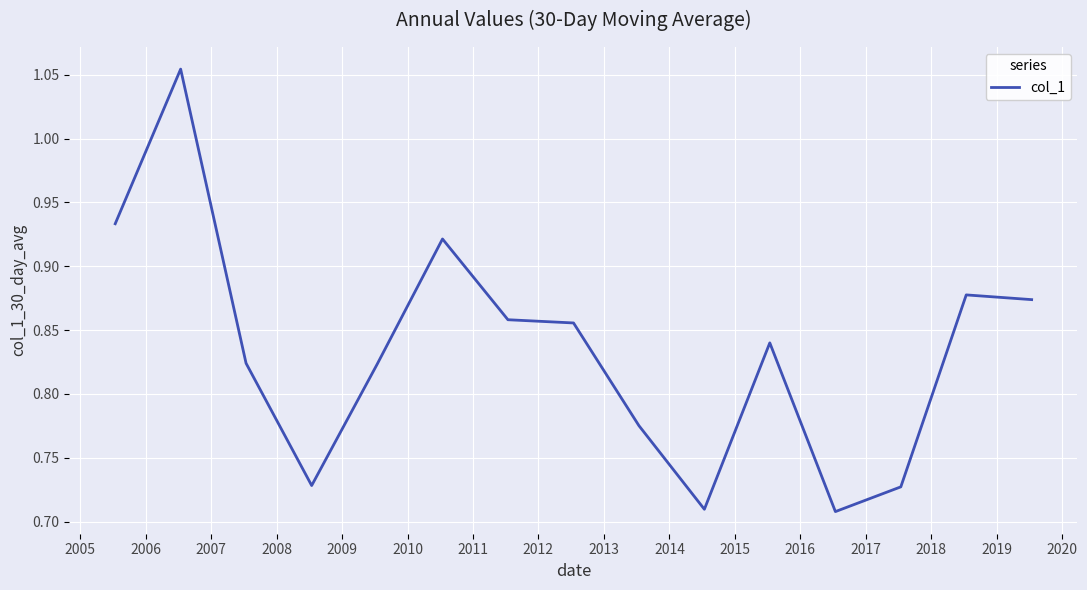

What is the difference between the maximum and minimum values?

0.3